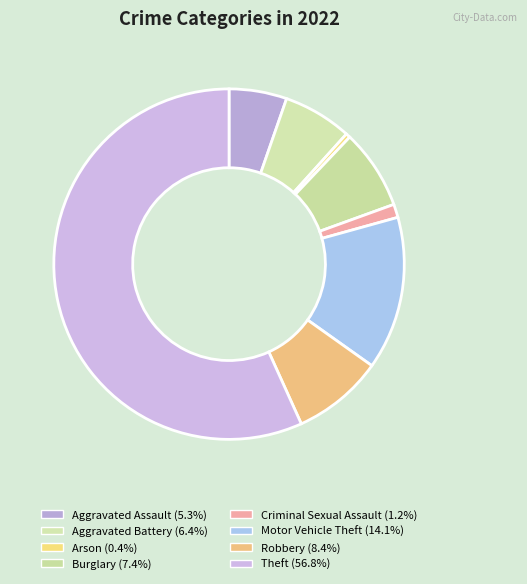

True or false: Motor Vehicle Theft accounts for 14% of the total.

True